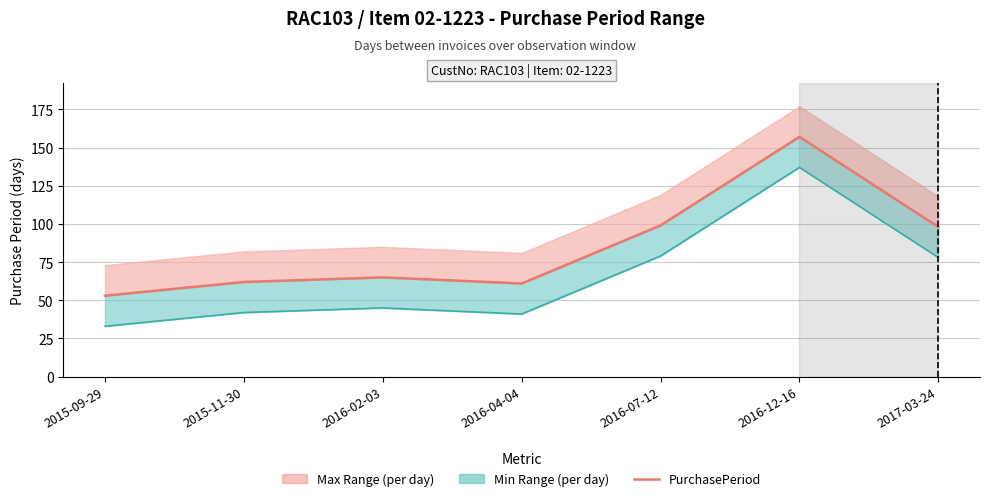

Between 2015-11-30 and 2016-04-04, which is larger?

2015-11-30